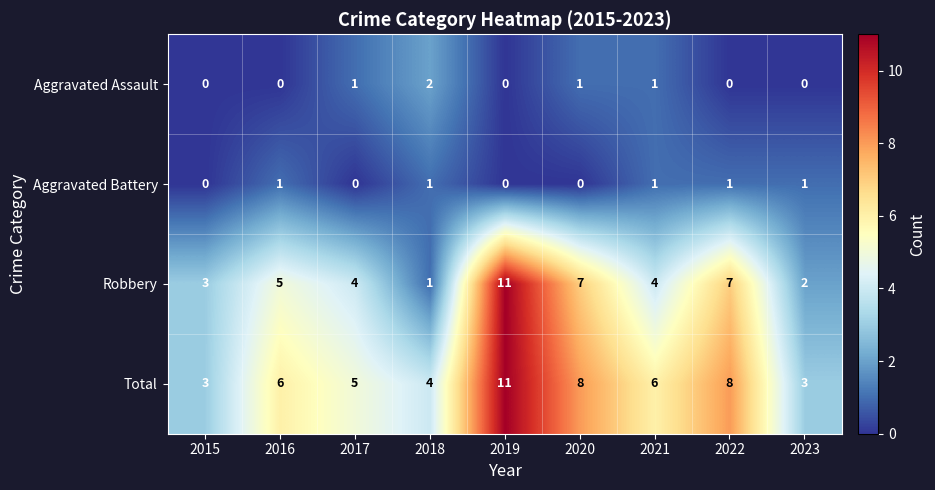

Rank the series at 2023 from highest to lowest value.

Total, Robbery, Aggravated Battery, Aggravated Assault